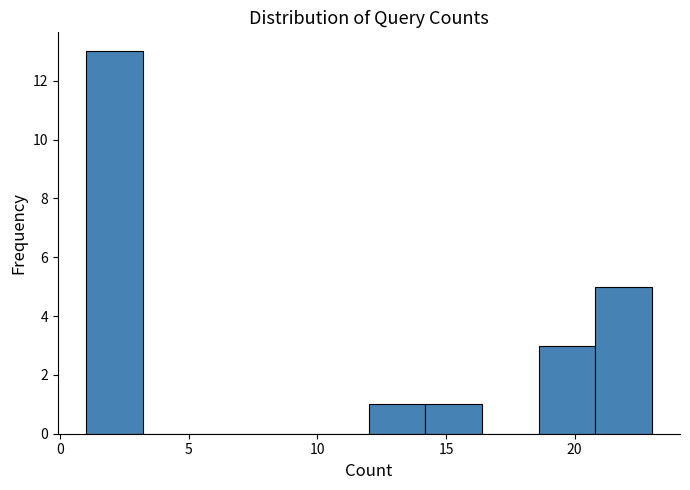

Which range on the x-axis has the tallest bar?

1.0 to 3.2